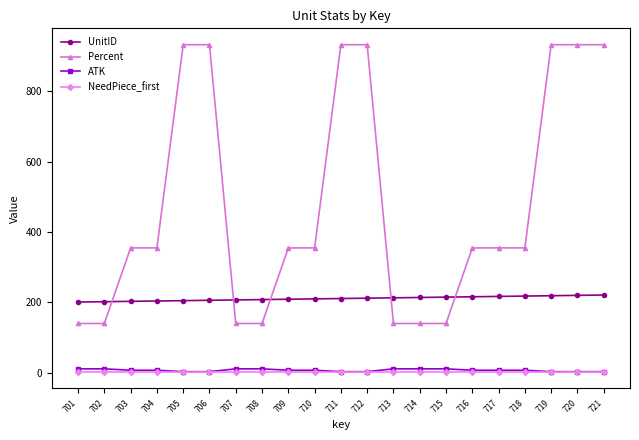

What is the difference between the highest and lowest values at 708?

206